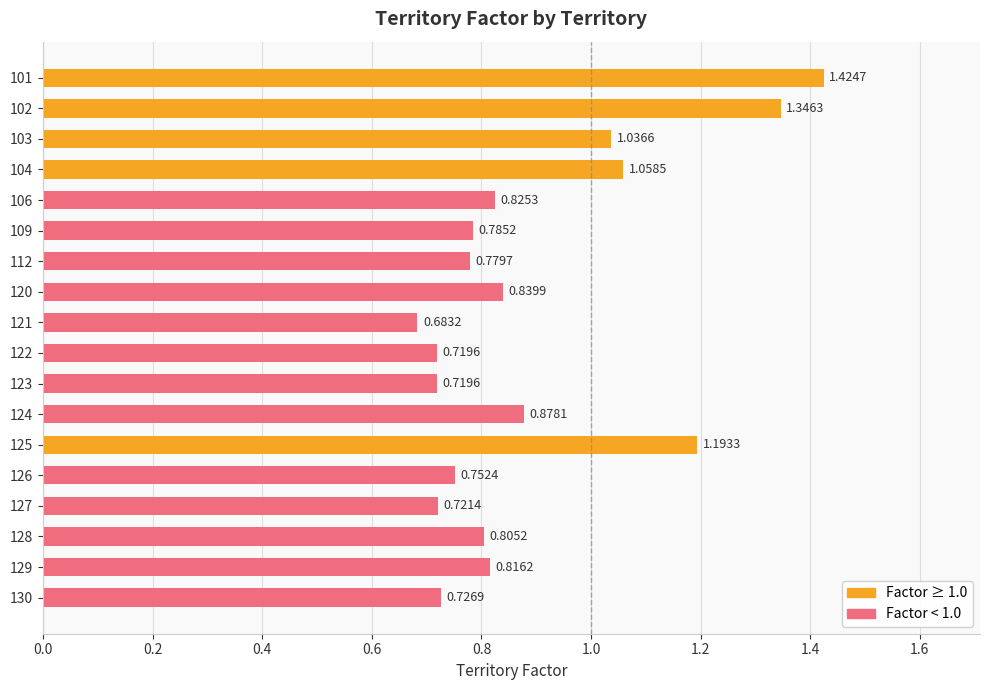

Between 122 and 102, which is larger?

102